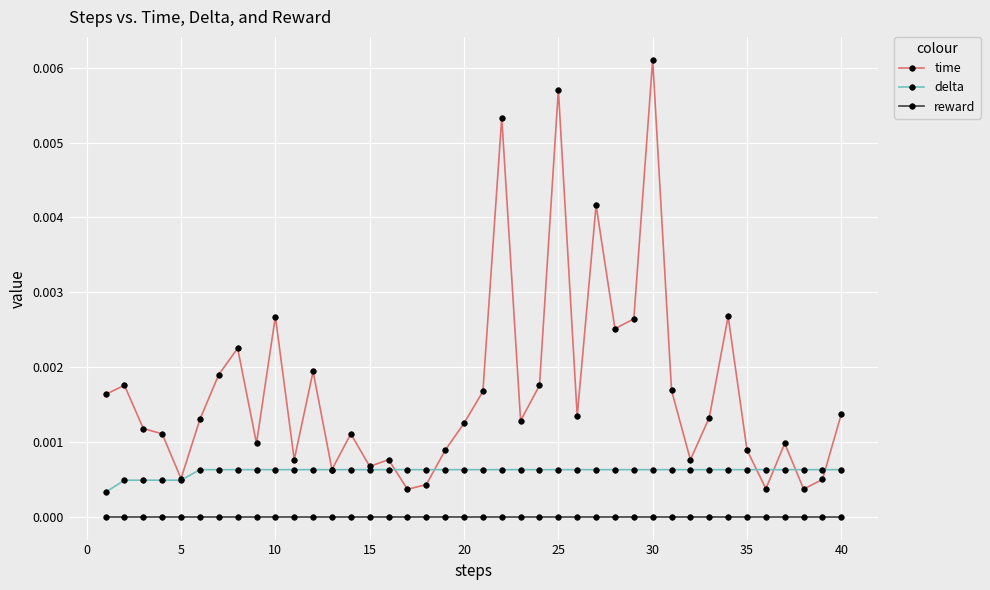

Which series has the largest total across all categories?

time